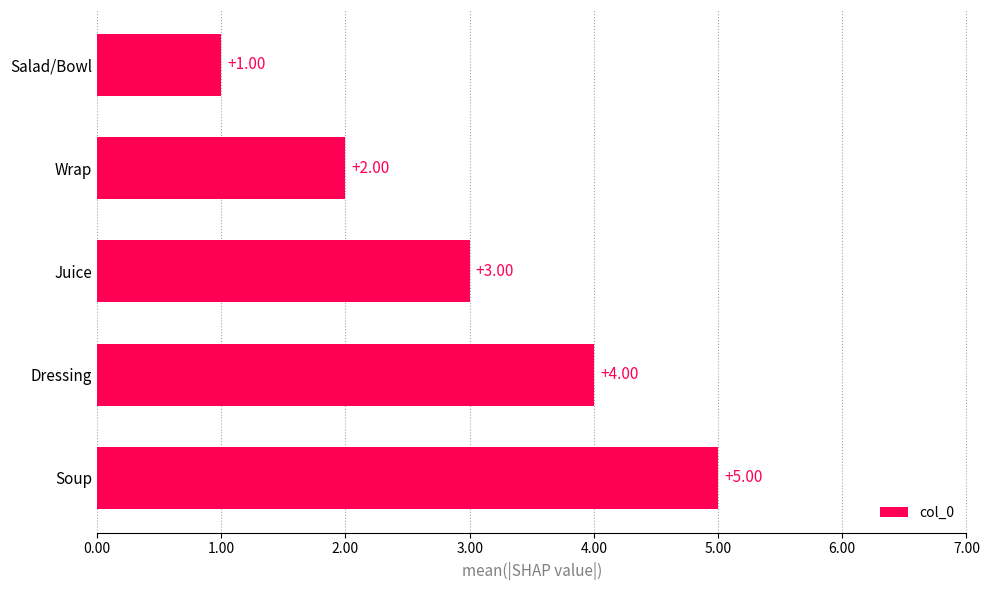

At which category does the chart reach its minimum across all series?

Salad/Bowl